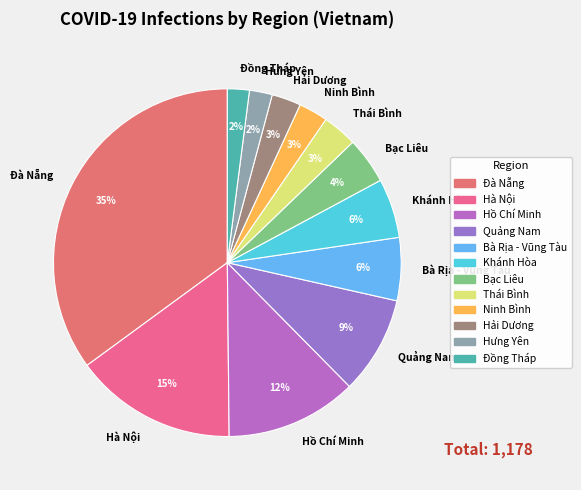

How many segments does this pie chart have?

12